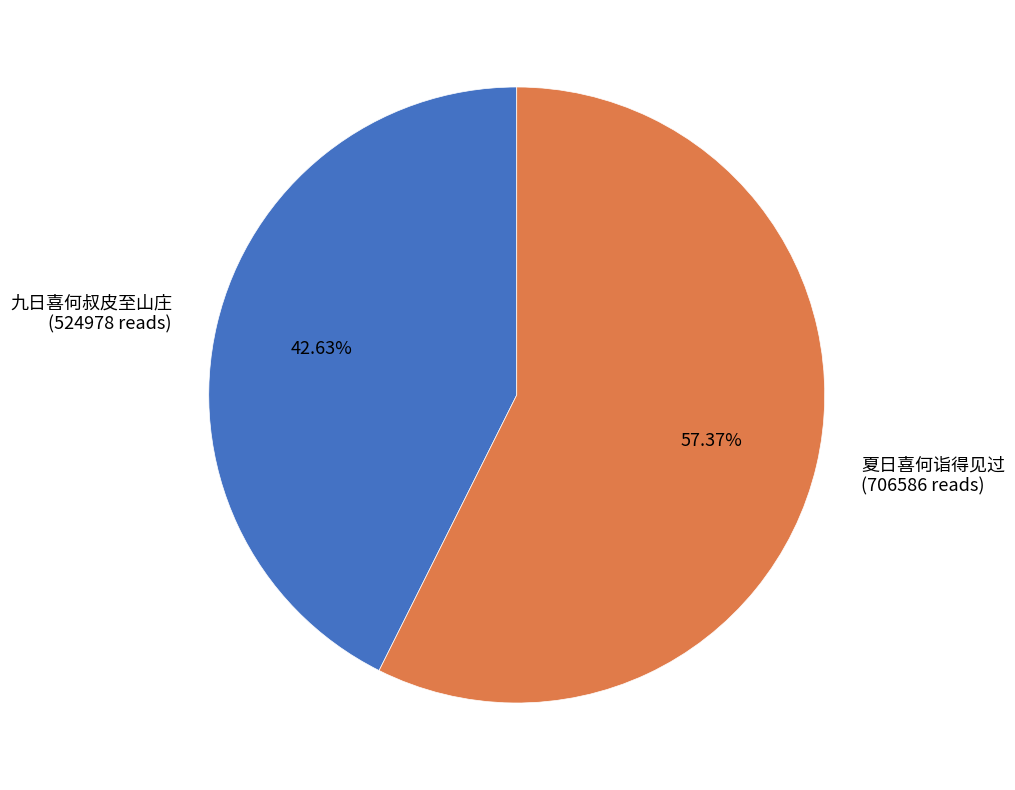

What percentage is the 九日喜何叔皮至山庄 slice, to the nearest percent?

43%